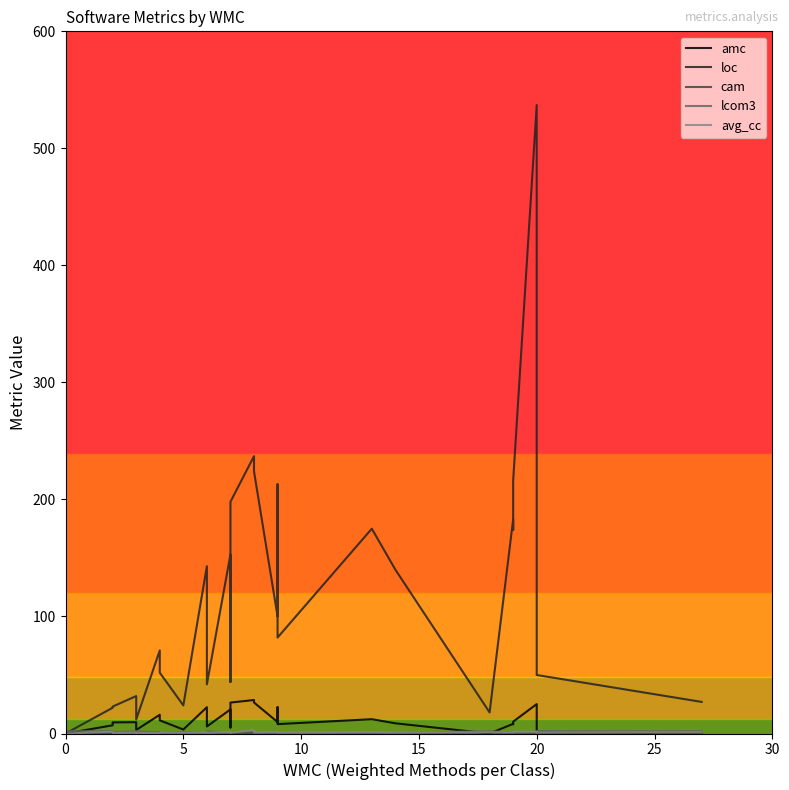

Which series changed the most between 5 and 25?

loc